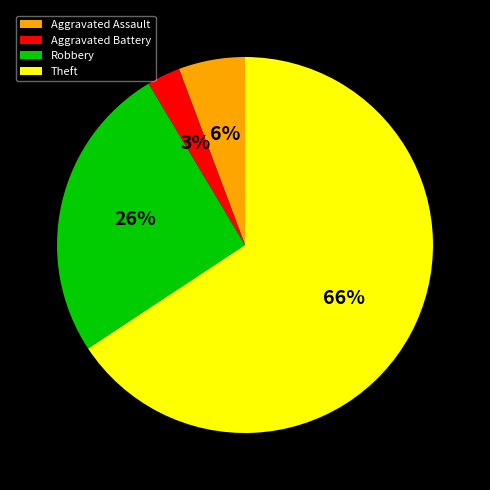

Is the sum of Aggravated Battery and Theft greater than half?

Yes